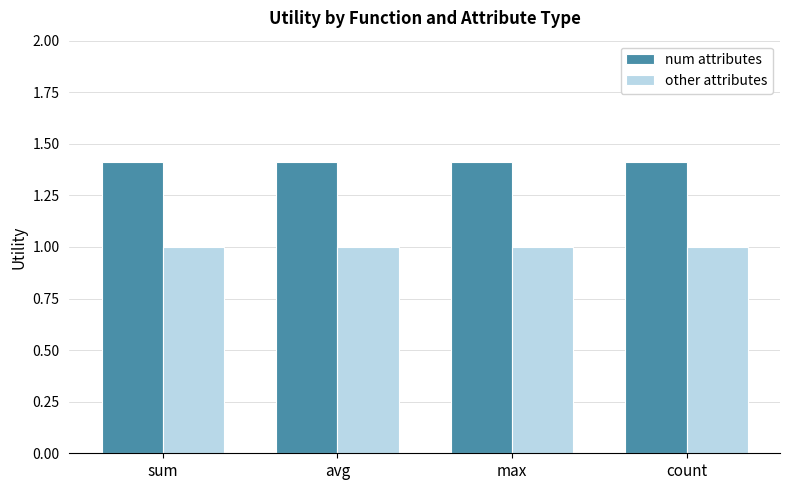

Read the other attributes value at max.

1.0